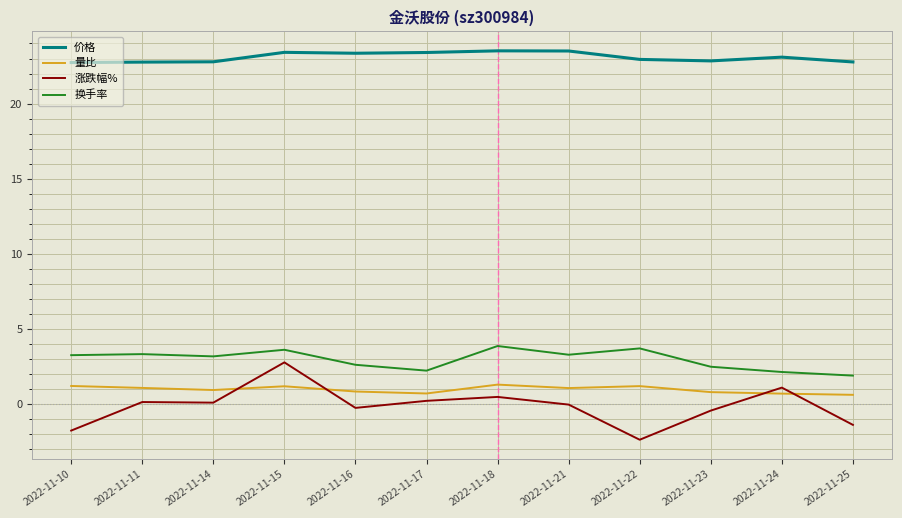

Which series changed the most between 2022-11-18 and 2022-11-25?

换手率